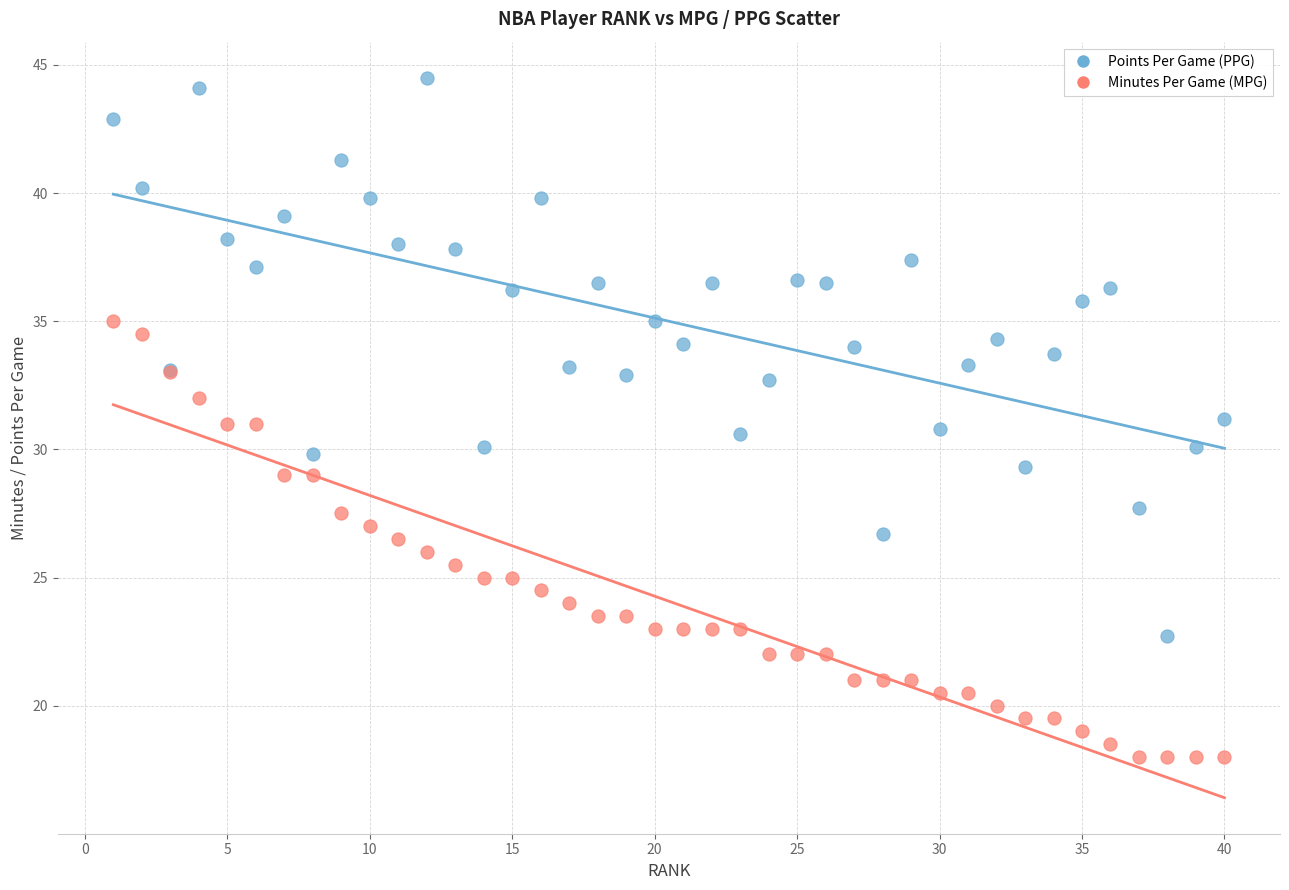

Which series has the largest Y range (max minus min)?

Points Per Game (PPG)